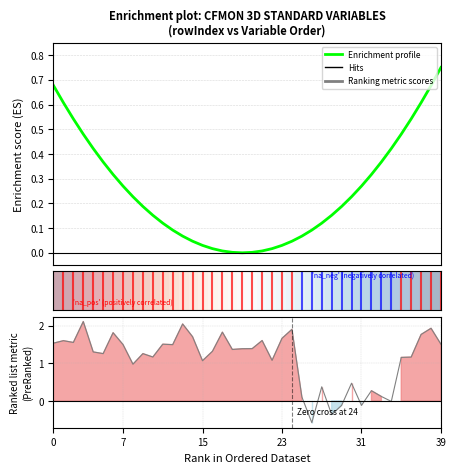

Is it true that Enrichment profile equals 0.5 at 35?

True